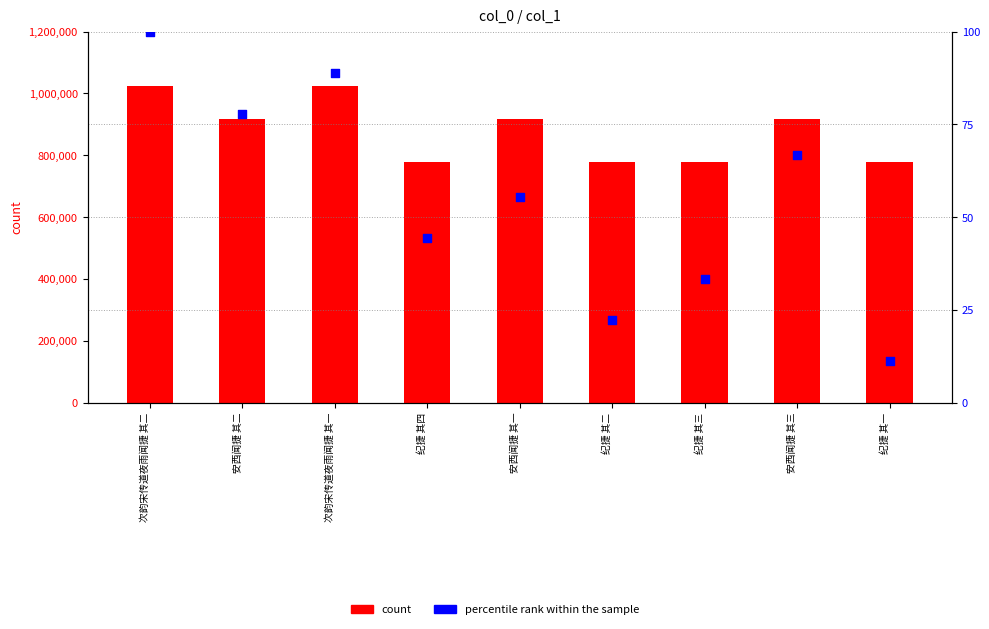

At how many categories does at least one series exceed 845696?

5